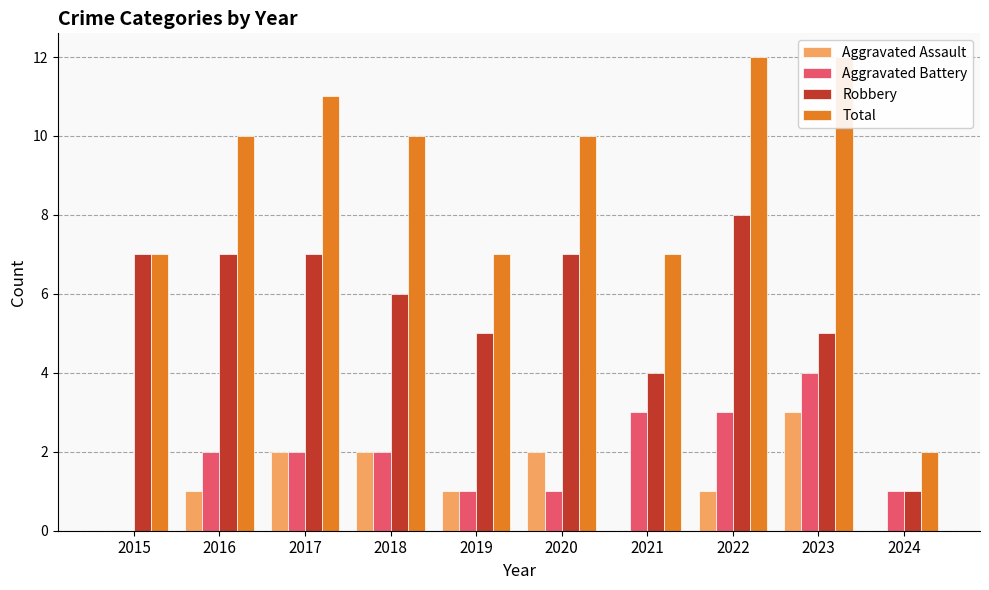

True or false: Total has a value of 4 at 2020.

False